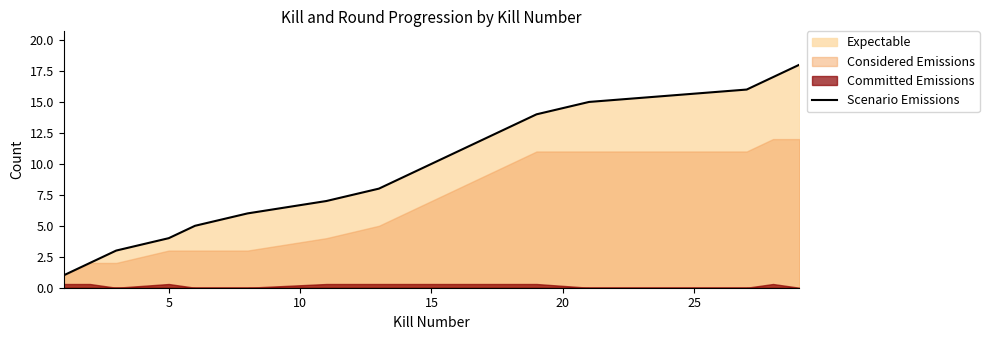

What is the maximum value for Scenario Emissions?

18